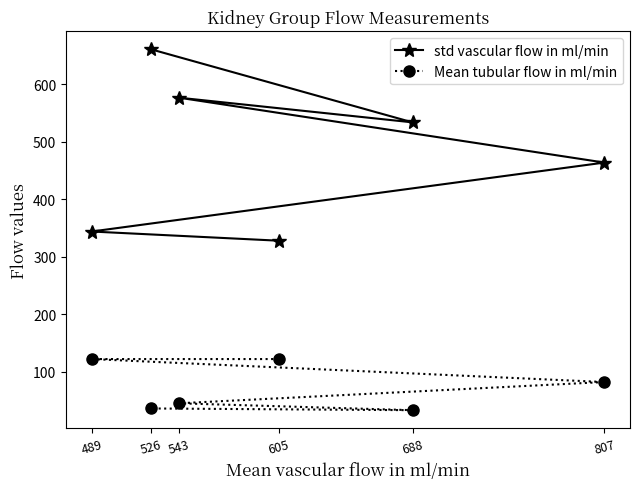

What is the difference between the maximum and minimum values in the std vascular flow in ml/min series?

333